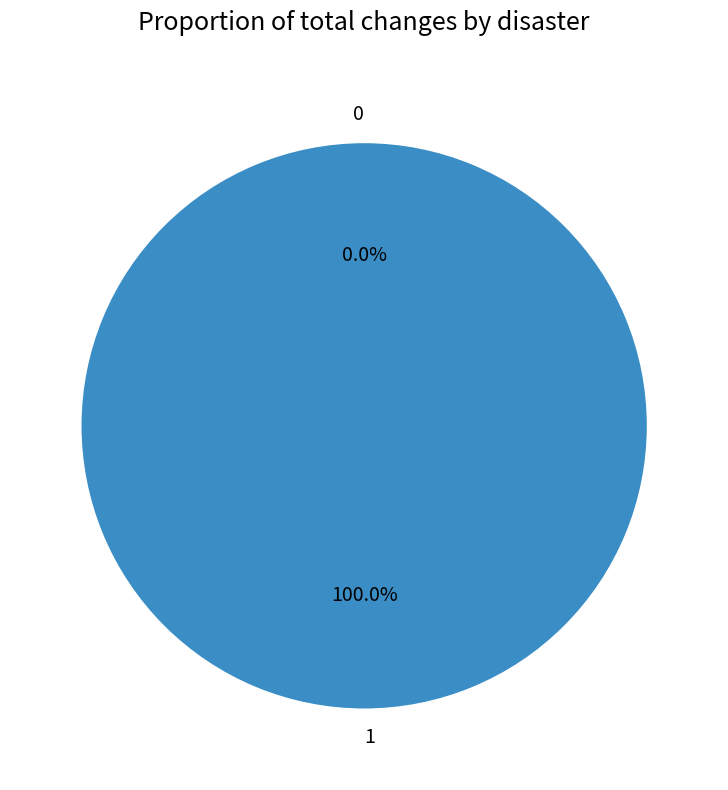

Combined, do 0 and 1 account for over 50%?

Yes